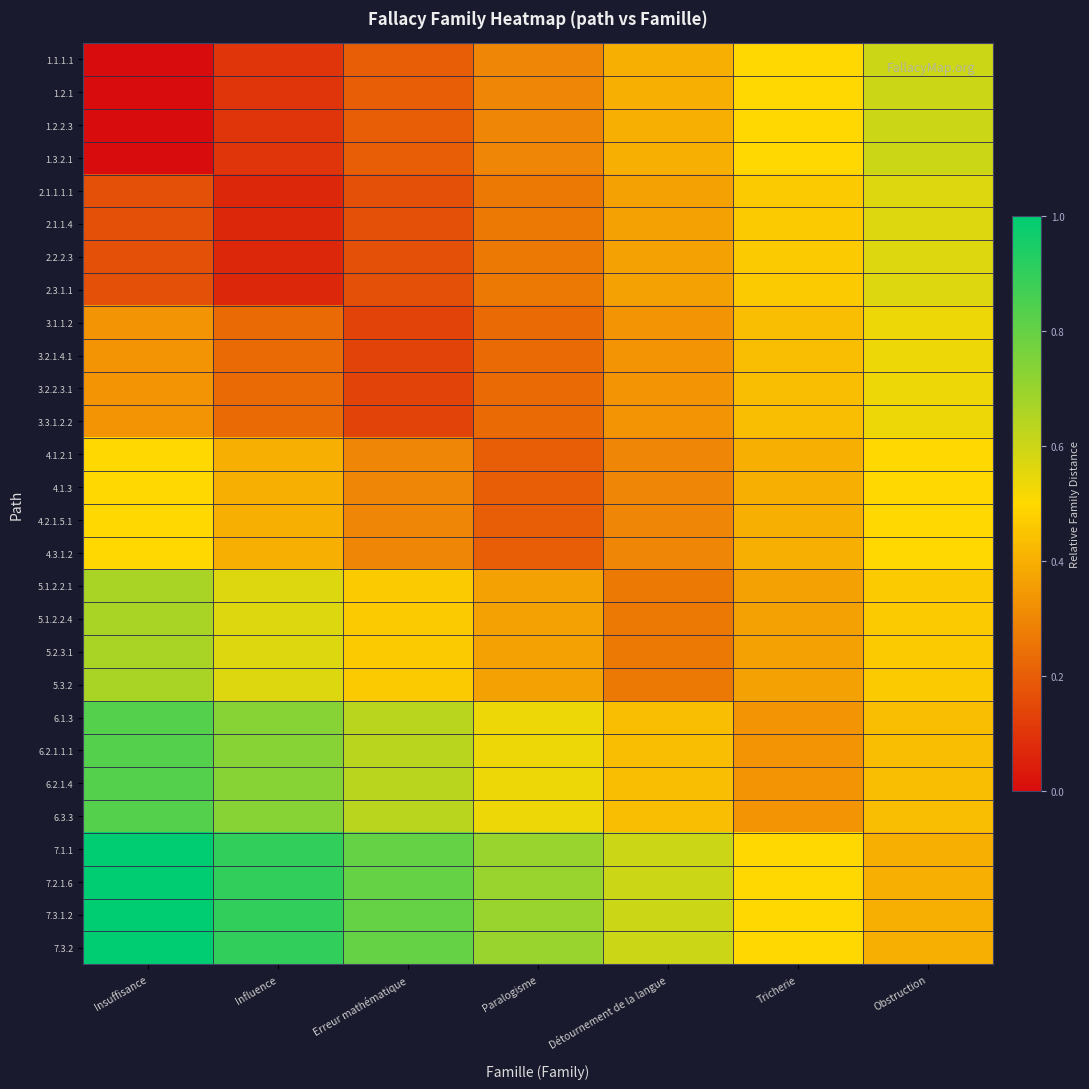

Reading right to left, transcribe all the data shown in this chart.

1.1.1.1: Obstruction=0.6	Tricherie=0.5	Détournement de la langue=0.4	Paralogisme=0.3	Erreur mathématique=0.2	Influence=0.1	Insuffisance=0.0
1.2.1: Obstruction=0.6	Tricherie=0.5	Détournement de la langue=0.4	Paralogisme=0.3	Erreur mathématique=0.2	Influence=0.1	Insuffisance=0.0
1.2.2.3: Obstruction=0.6	Tricherie=0.5	Détournement de la langue=0.4	Paralogisme=0.3	Erreur mathématique=0.2	Influence=0.1	Insuffisance=0.0
1.3.2.1: Obstruction=0.6	Tricherie=0.5	Détournement de la langue=0.4	Paralogisme=0.3	Erreur mathématique=0.2	Influence=0.1	Insuffisance=0.0
2.1.1.1.1: Obstruction=0.6	Tricherie=0.5	Détournement de la langue=0.4	Paralogisme=0.3	Erreur mathématique=0.2	Influence=0.1	Insuffisance=0.2
2.1.1.4: Obstruction=0.6	Tricherie=0.5	Détournement de la langue=0.4	Paralogisme=0.3	Erreur mathématique=0.2	Influence=0.1	Insuffisance=0.2
2.2.2.3: Obstruction=0.6	Tricherie=0.5	Détournement de la langue=0.4	Paralogisme=0.3	Erreur mathématique=0.2	Influence=0.1	Insuffisance=0.2
2.3.1.1: Obstruction=0.6	Tricherie=0.5	Détournement de la langue=0.4	Paralogisme=0.3	Erreur mathématique=0.2	Influence=0.1	Insuffisance=0.2
3.1.1.2: Obstruction=0.5	Tricherie=0.4	Détournement de la langue=0.3	Paralogisme=0.2	Erreur mathématique=0.1	Influence=0.2	Insuffisance=0.3
3.2.1.4.1: Obstruction=0.5	Tricherie=0.4	Détournement de la langue=0.3	Paralogisme=0.2	Erreur mathématique=0.1	Influence=0.2	Insuffisance=0.3
3.2.2.3.1: Obstruction=0.5	Tricherie=0.4	Détournement de la langue=0.3	Paralogisme=0.2	Erreur mathématique=0.1	Influence=0.2	Insuffisance=0.3
3.3.1.2.2: Obstruction=0.5	Tricherie=0.4	Détournement de la langue=0.3	Paralogisme=0.2	Erreur mathématique=0.1	Influence=0.2	Insuffisance=0.3
4.1.2.1: Obstruction=0.5	Tricherie=0.4	Détournement de la langue=0.3	Paralogisme=0.2	Erreur mathématique=0.3	Influence=0.4	Insuffisance=0.5
4.1.3: Obstruction=0.5	Tricherie=0.4	Détournement de la langue=0.3	Paralogisme=0.2	Erreur mathématique=0.3	Influence=0.4	Insuffisance=0.5
4.2.1.5.1: Obstruction=0.5	Tricherie=0.4	Détournement de la langue=0.3	Paralogisme=0.2	Erreur mathématique=0.3	Influence=0.4	Insuffisance=0.5
4.3.1.2: Obstruction=0.5	Tricherie=0.4	Détournement de la langue=0.3	Paralogisme=0.2	Erreur mathématique=0.3	Influence=0.4	Insuffisance=0.5
5.1.2.2.1: Obstruction=0.5	Tricherie=0.4	Détournement de la langue=0.3	Paralogisme=0.4	Erreur mathématique=0.5	Influence=0.6	Insuffisance=0.7
5.1.2.2.4: Obstruction=0.5	Tricherie=0.4	Détournement de la langue=0.3	Paralogisme=0.4	Erreur mathématique=0.5	Influence=0.6	Insuffisance=0.7
5.2.3.1: Obstruction=0.5	Tricherie=0.4	Détournement de la langue=0.3	Paralogisme=0.4	Erreur mathématique=0.5	Influence=0.6	Insuffisance=0.7
5.3.2: Obstruction=0.5	Tricherie=0.4	Détournement de la langue=0.3	Paralogisme=0.4	Erreur mathématique=0.5	Influence=0.6	Insuffisance=0.7
6.1.3: Obstruction=0.4	Tricherie=0.3	Détournement de la langue=0.4	Paralogisme=0.5	Erreur mathématique=0.6	Influence=0.7	Insuffisance=0.8
6.2.1.1.1: Obstruction=0.4	Tricherie=0.3	Détournement de la langue=0.4	Paralogisme=0.5	Erreur mathématique=0.6	Influence=0.7	Insuffisance=0.8
6.2.1.4: Obstruction=0.4	Tricherie=0.3	Détournement de la langue=0.4	Paralogisme=0.5	Erreur mathématique=0.6	Influence=0.7	Insuffisance=0.8
6.3.3: Obstruction=0.4	Tricherie=0.3	Détournement de la langue=0.4	Paralogisme=0.5	Erreur mathématique=0.6	Influence=0.7	Insuffisance=0.8
7.1.1: Obstruction=0.4	Tricherie=0.5	Détournement de la langue=0.6	Paralogisme=0.7	Erreur mathématique=0.8	Influence=0.9	Insuffisance=1.0
7.2.1.6: Obstruction=0.4	Tricherie=0.5	Détournement de la langue=0.6	Paralogisme=0.7	Erreur mathématique=0.8	Influence=0.9	Insuffisance=1.0
7.3.1.2: Obstruction=0.4	Tricherie=0.5	Détournement de la langue=0.6	Paralogisme=0.7	Erreur mathématique=0.8	Influence=0.9	Insuffisance=1.0
7.3.2: Obstruction=0.4	Tricherie=0.5	Détournement de la langue=0.6	Paralogisme=0.7	Erreur mathématique=0.8	Influence=0.9	Insuffisance=1.0